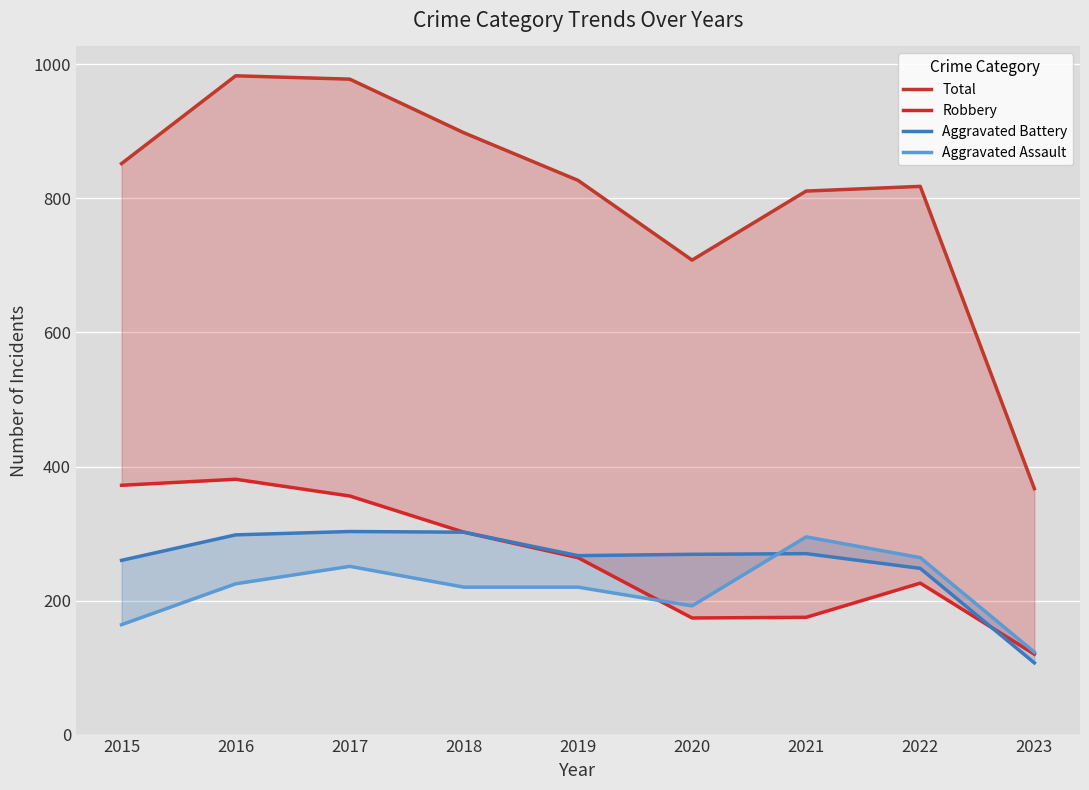

The Total series shows 898 at 2018. True or false?

True